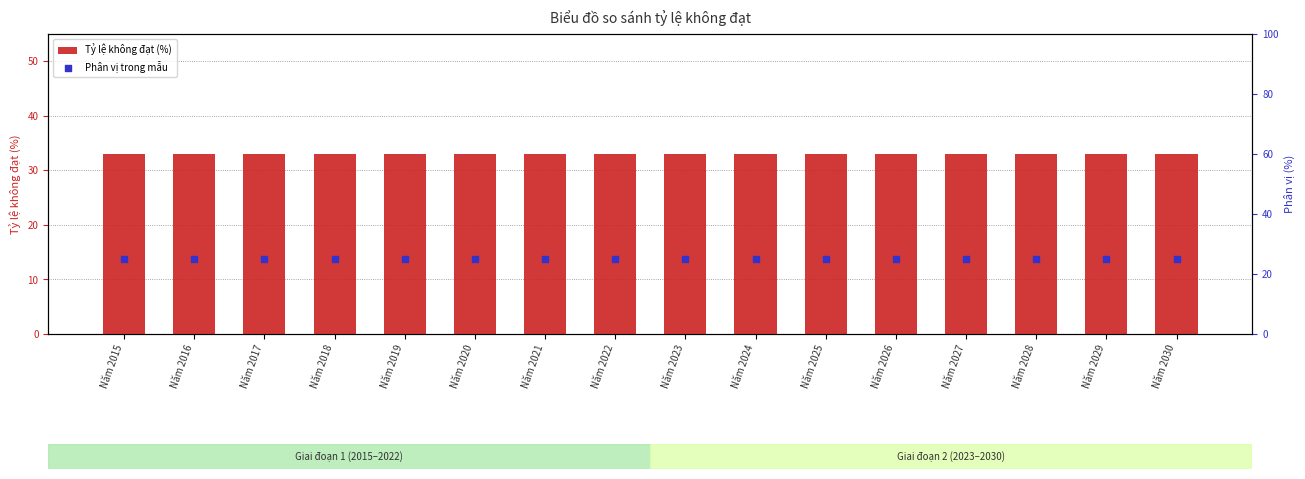

Which series contains the highest Y value?

Tỷ lệ không đạt (%)